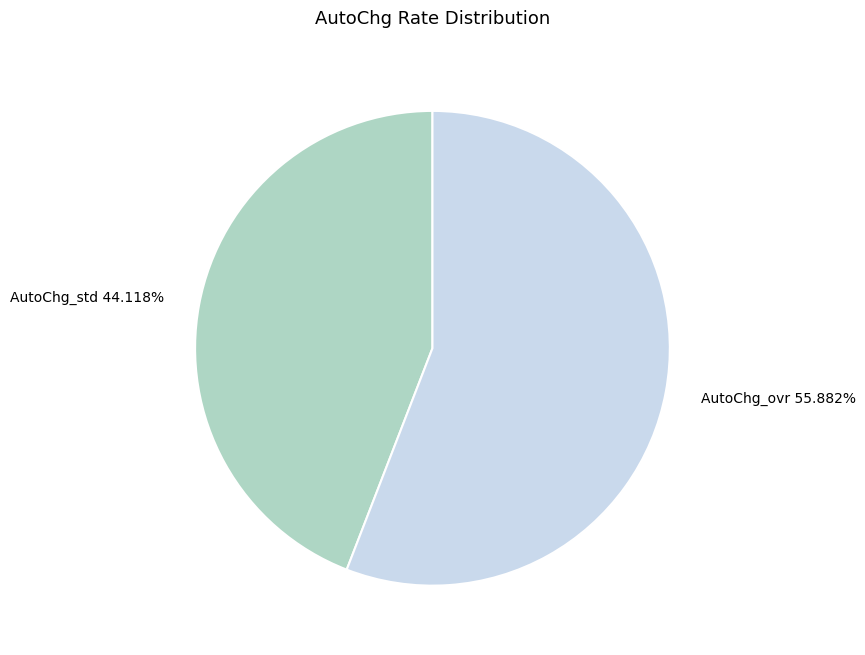

What is the smallest slice in the pie chart?

AutoChg_std